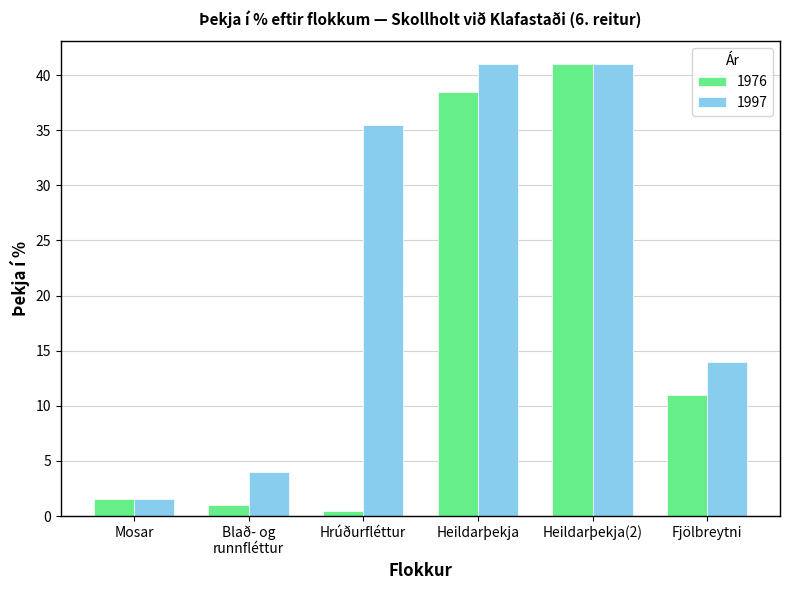

What is the difference between the maximum and second lowest values in the 1997 series?

37.0